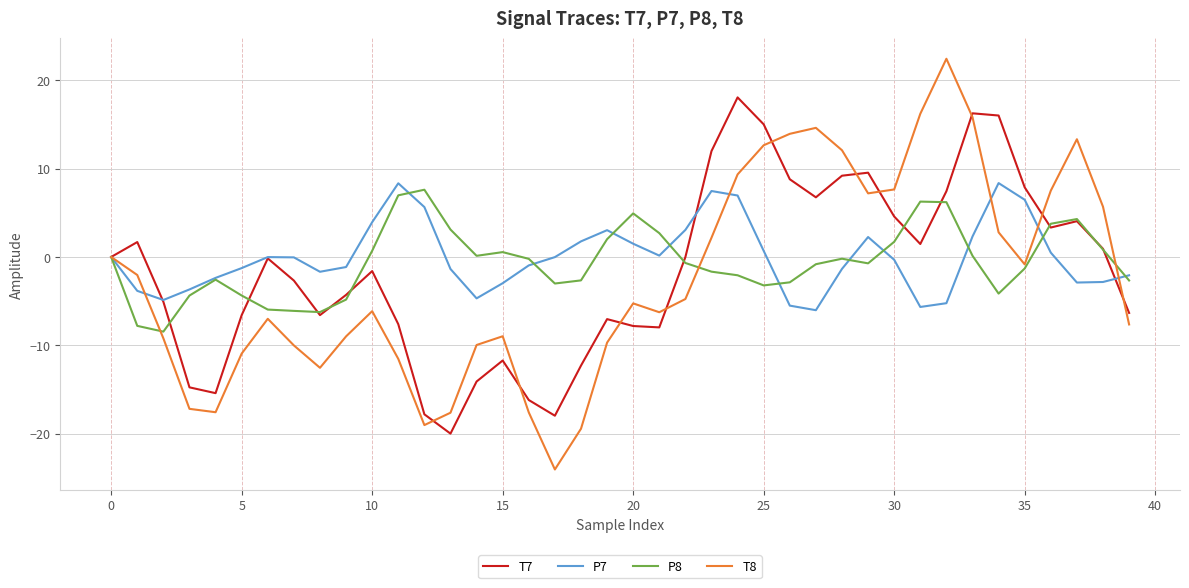

What is the minimum value shown in the chart?

-24.1